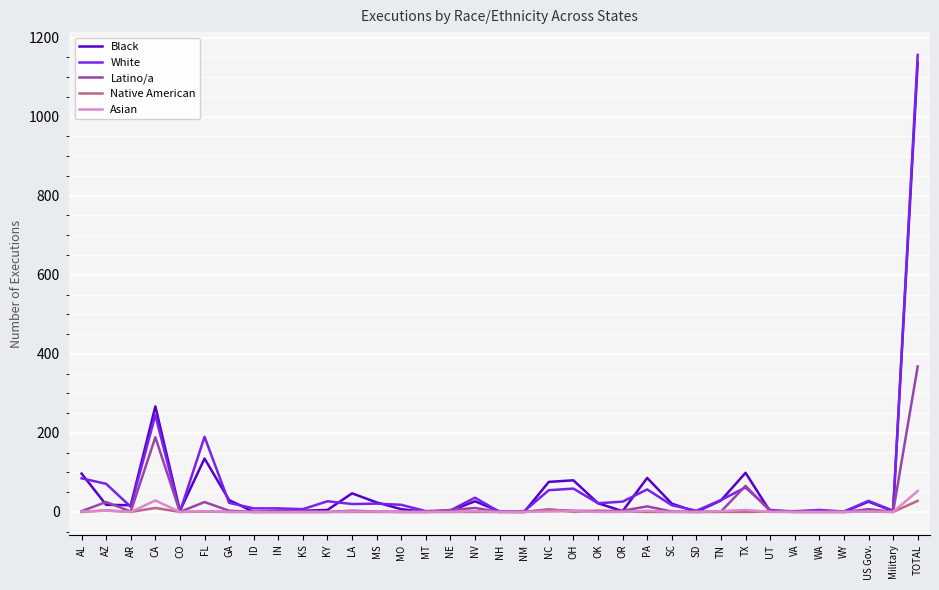

Where is White nearest to the value 578?

CA